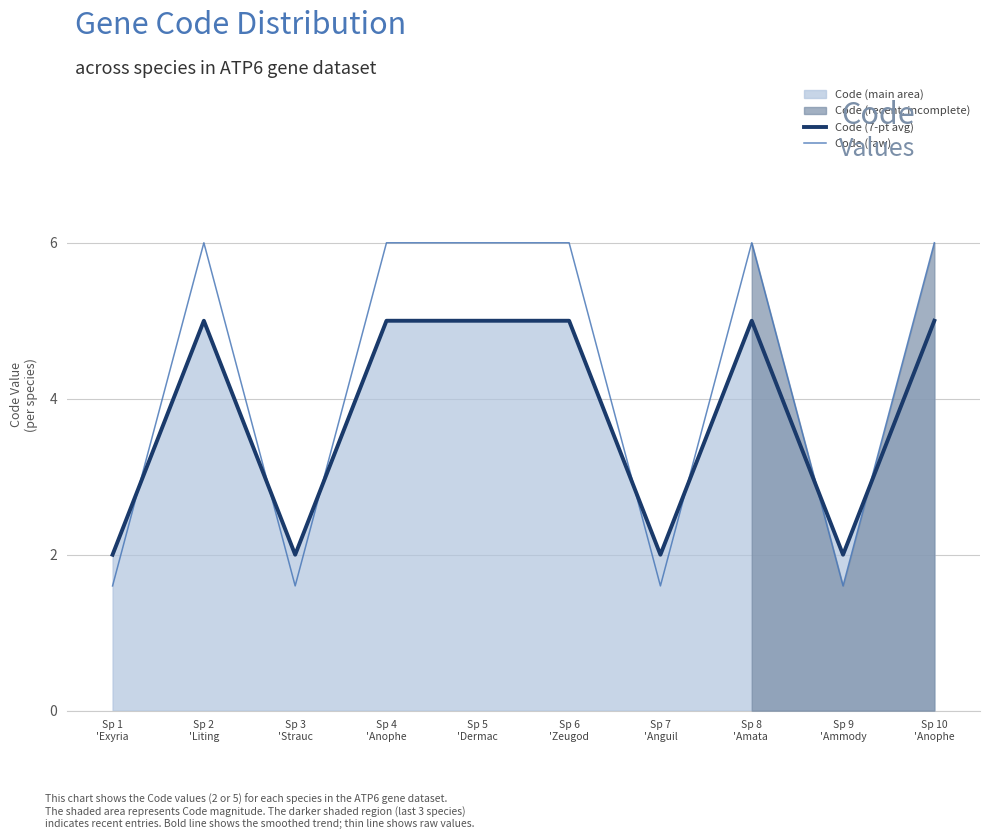

What is the maximum value for Code (7-pt avg)?

5.0